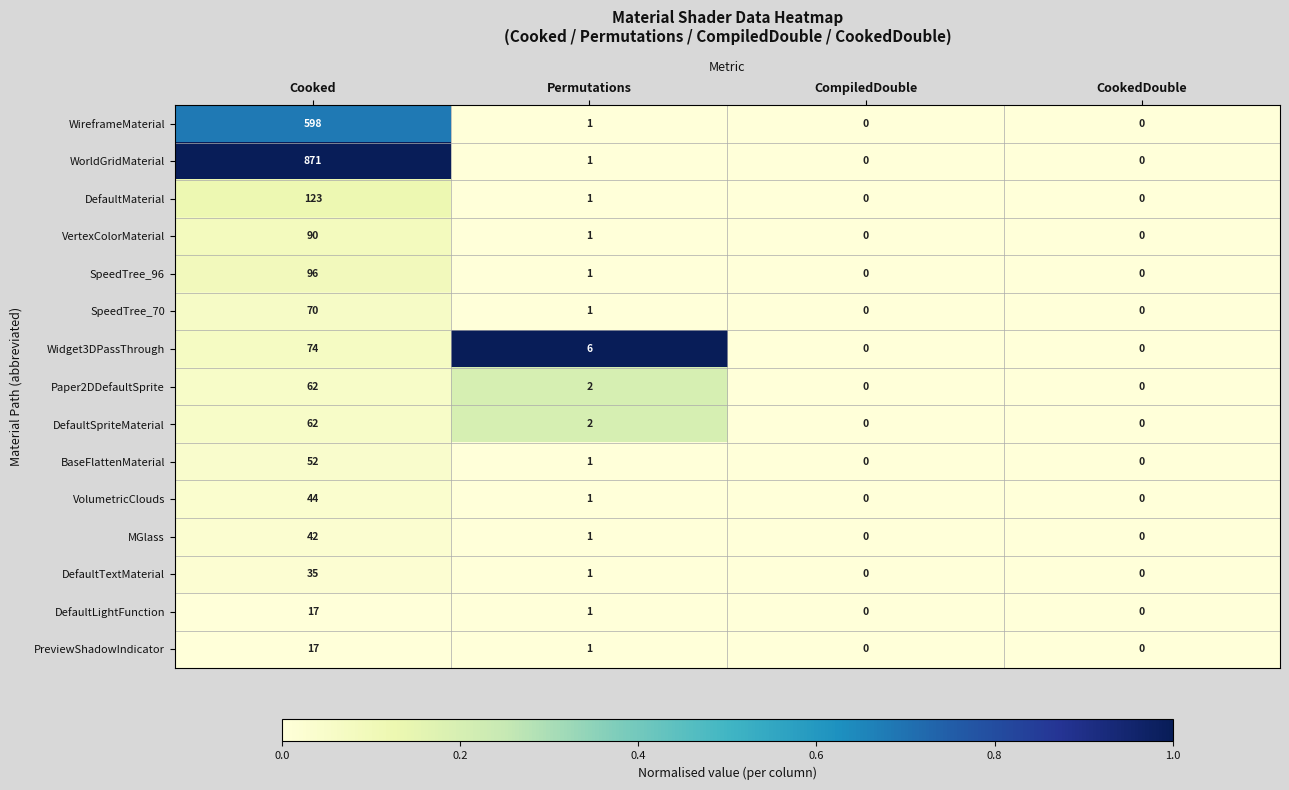

What is the sum of all WorldGridMaterial values?

872